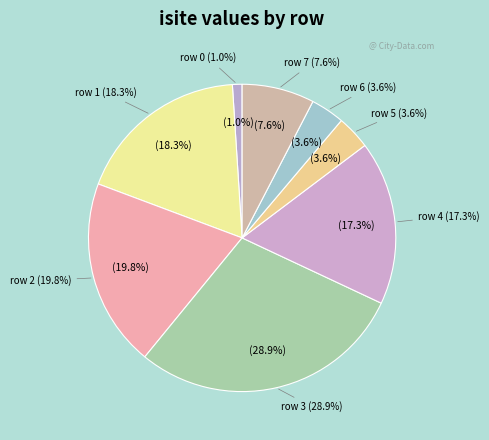

Is it true that row 8 is 0% of the pie?

True